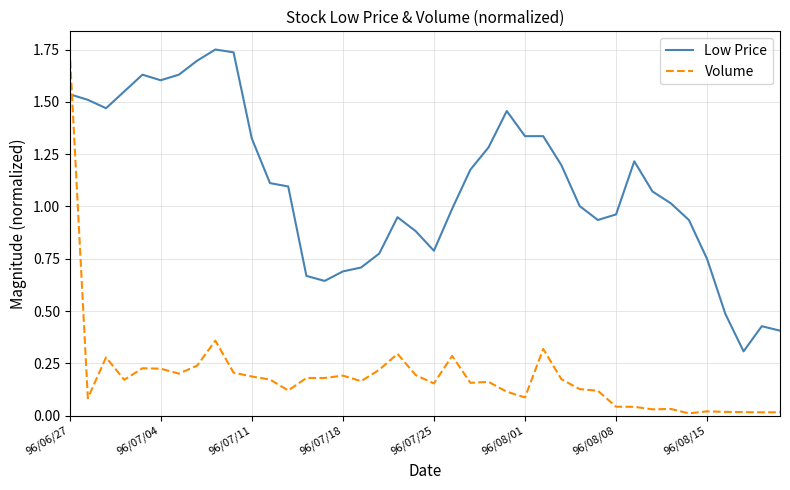

What is the difference between the maximum and minimum values in the Low Price series?

1.4